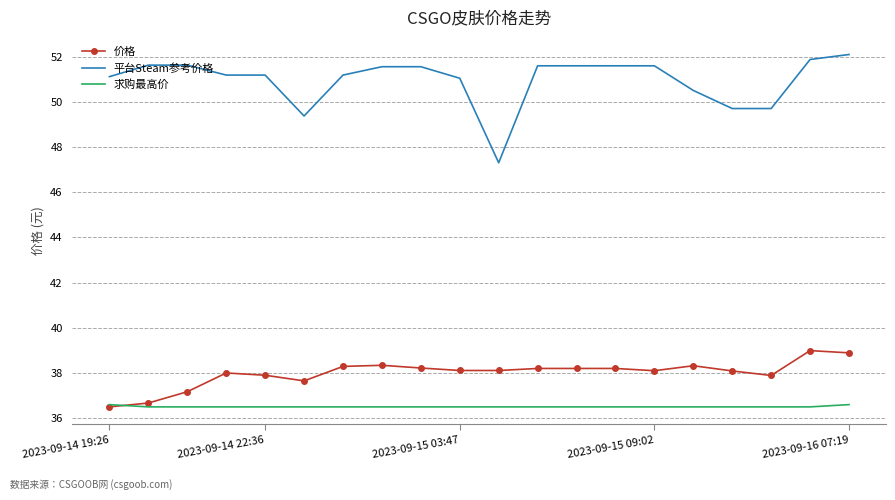

True or false: 平台Steam参考价格 and 价格 intersect in this chart.

False